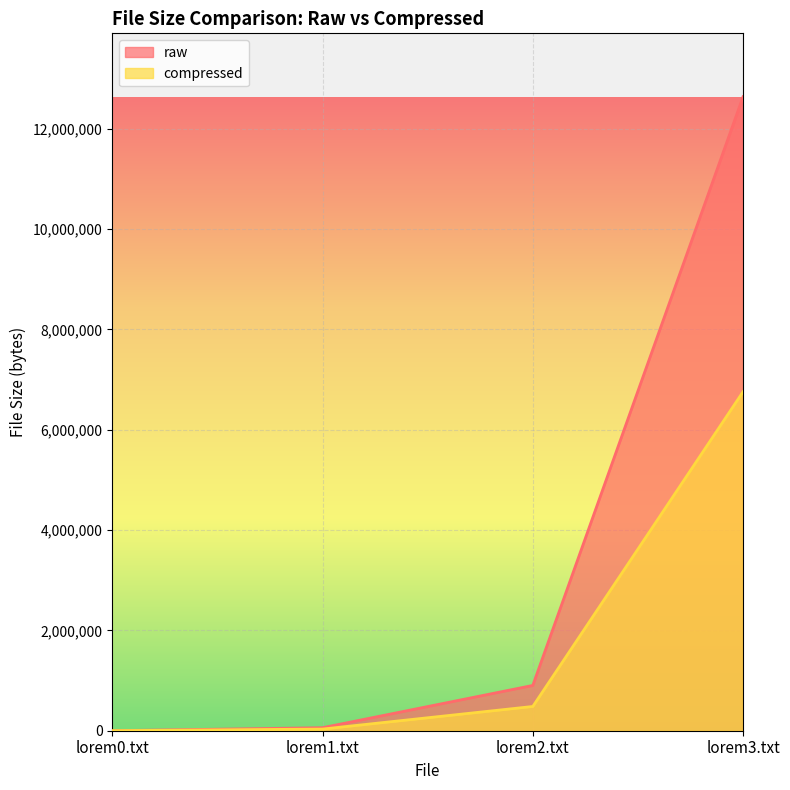

What is the difference between the highest and lowest values at lorem1.txt?

27290